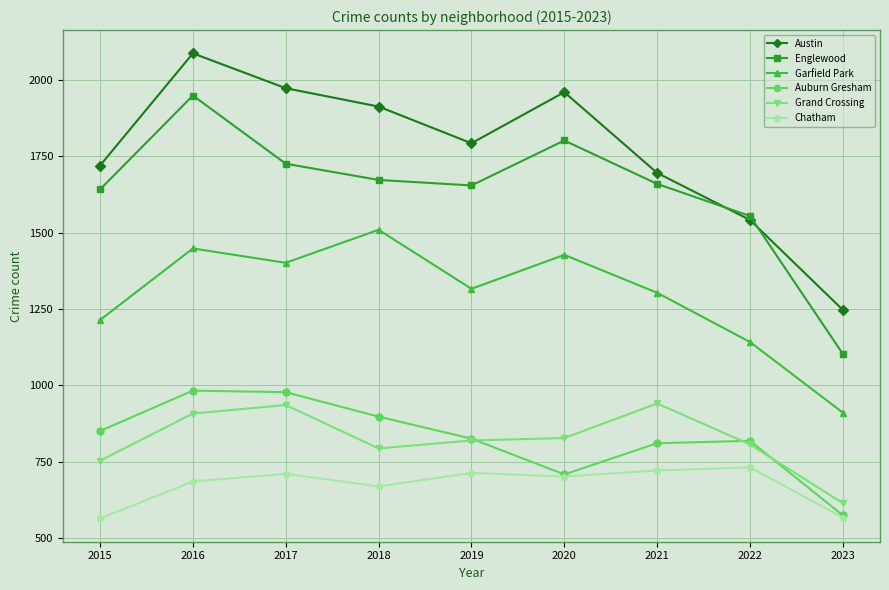

Between 2022 and 2023, which series saw the biggest shift?

Englewood